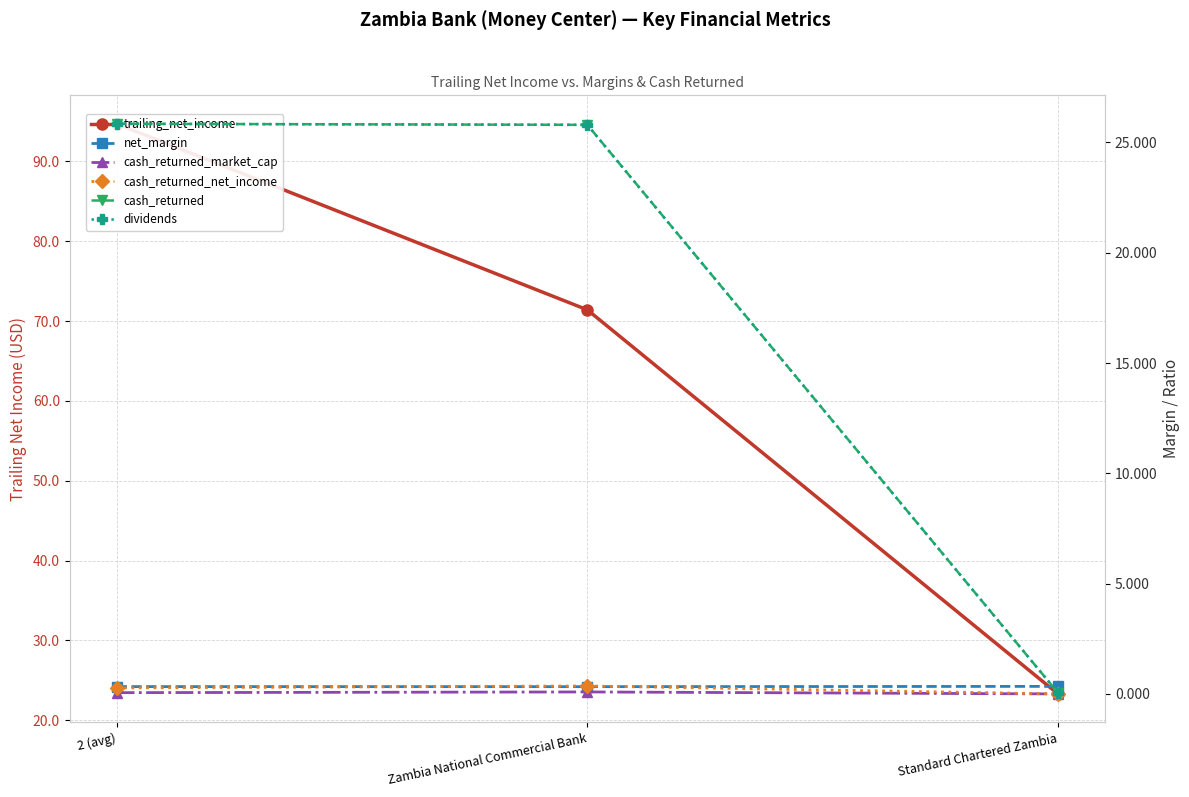

What is the difference between the maximum and minimum values in the cash_returned_market_cap series?

0.1